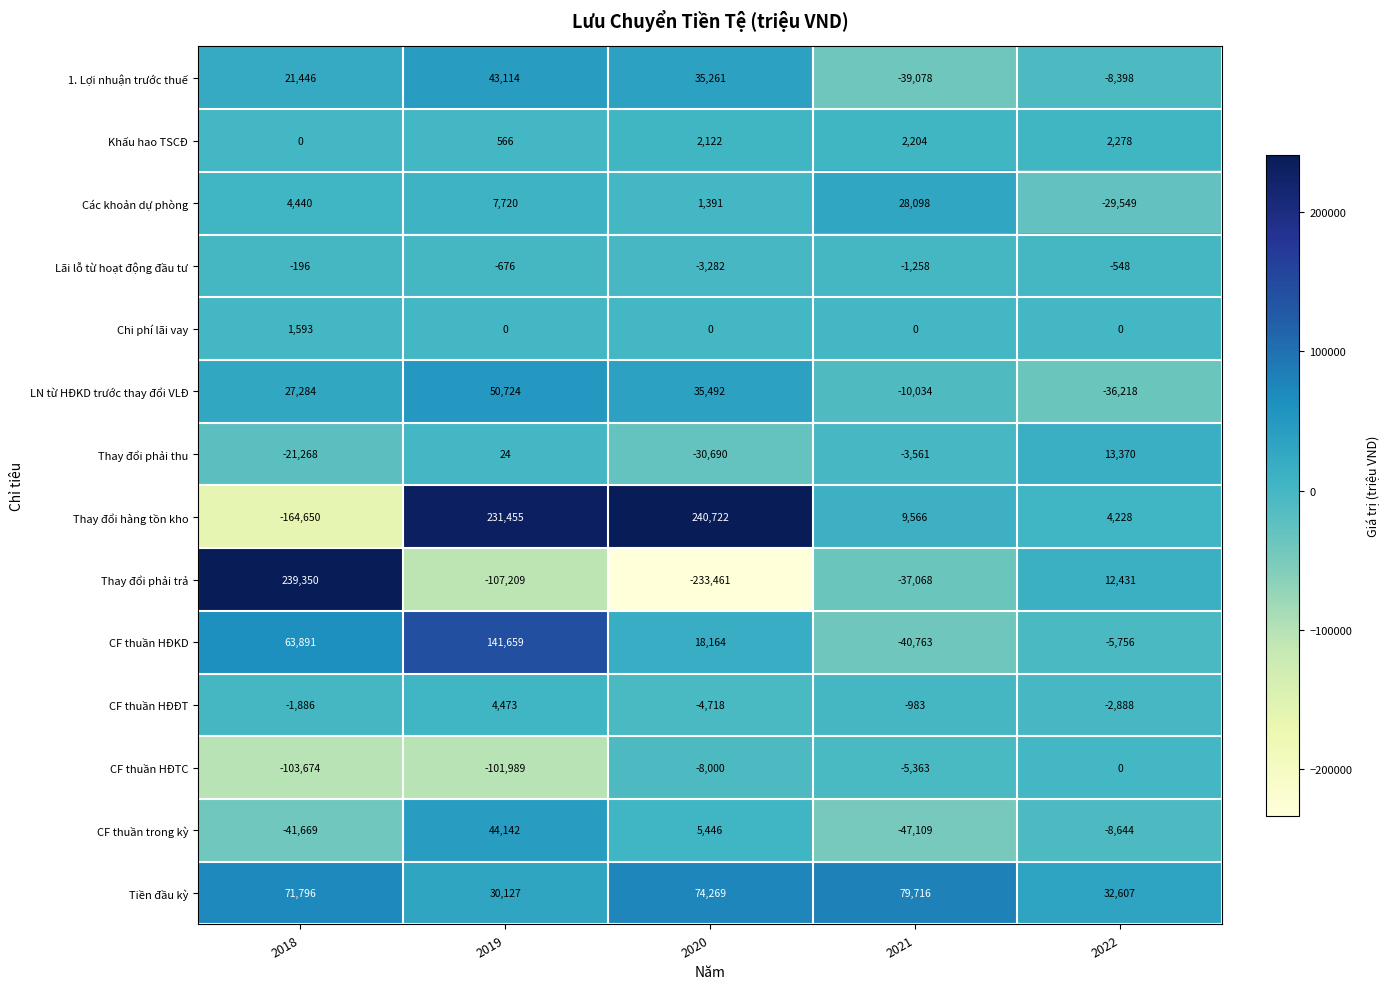

At which label is Thay đổi hàng tồn kho closest to 38036?

2021